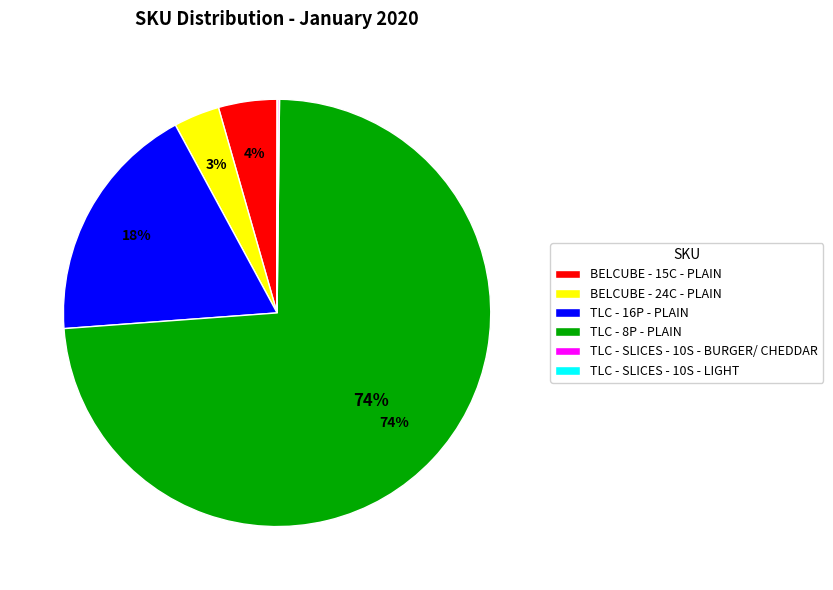

Is it true that TLC - 16P - PLAIN is 26% of the pie?

False